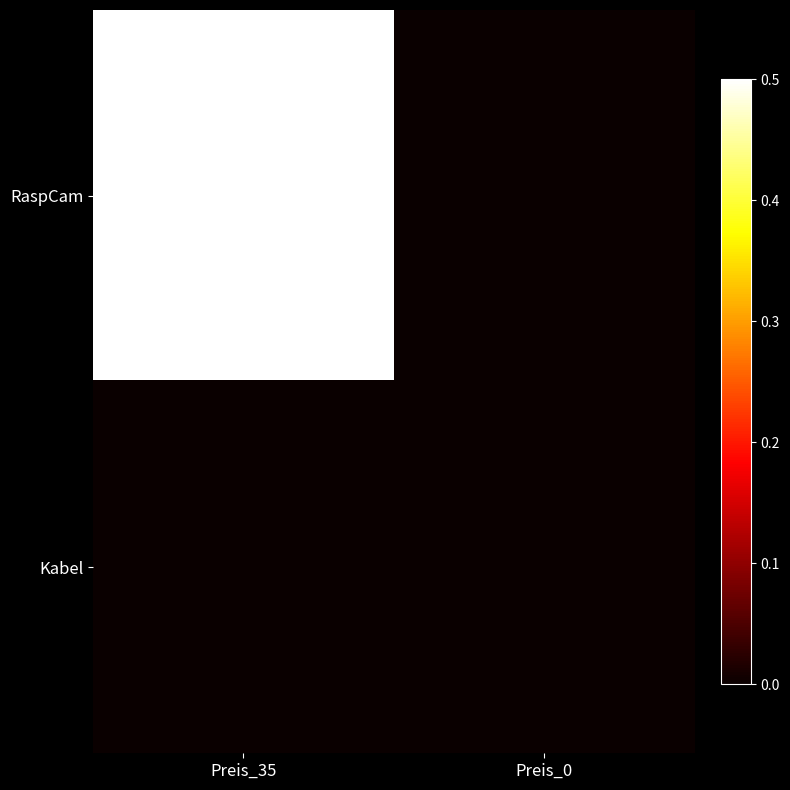

Which category has the lowest value across all series?

Preis_0